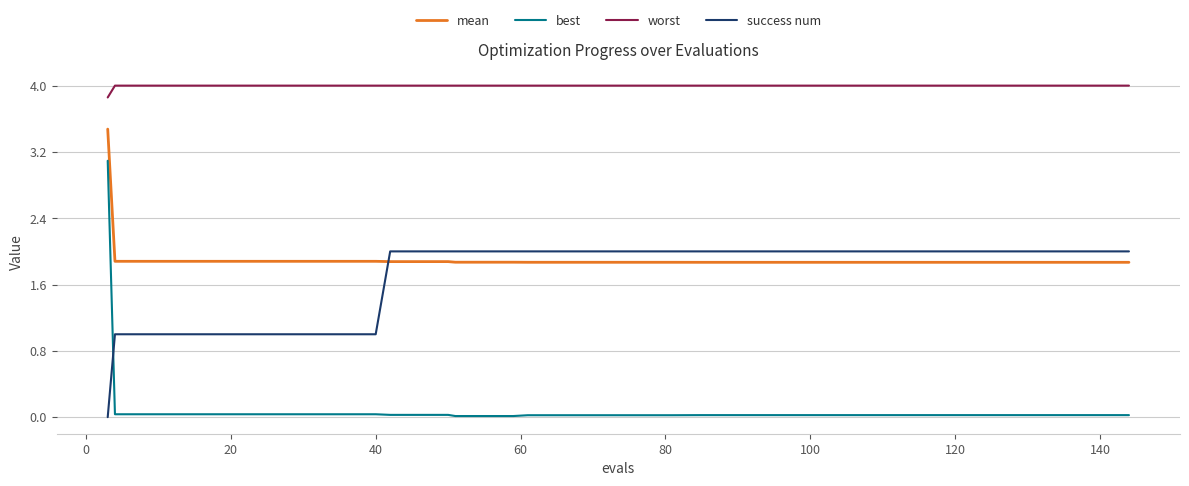

What is the maximum value shown in the chart?

4.0